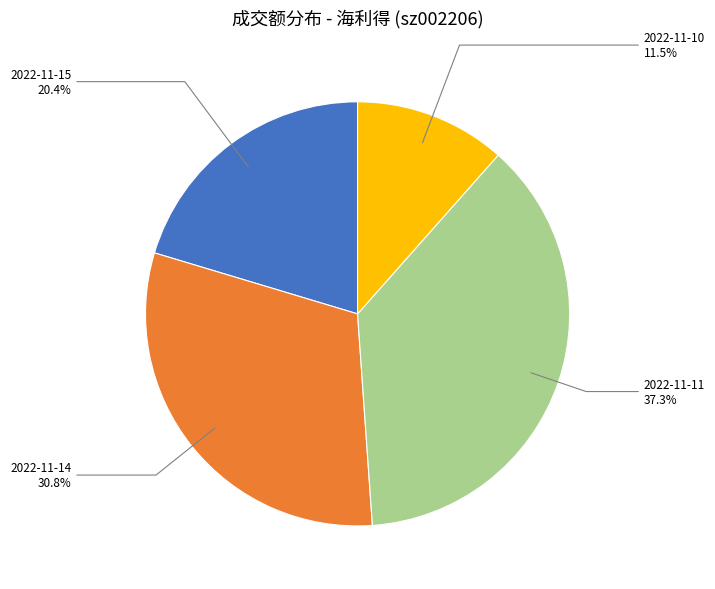

To the nearest percent, what percentage of the pie is 2022-11-15?

20%